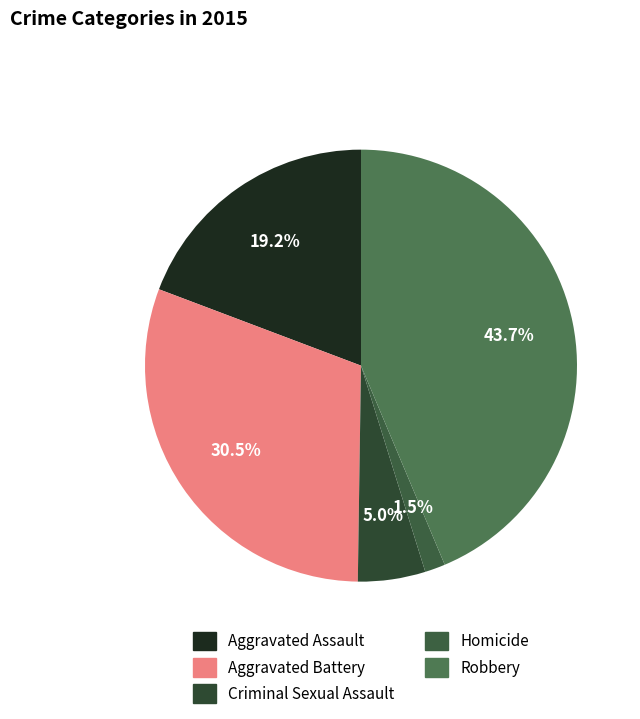

Do Aggravated Battery and Criminal Sexual Assault together represent more than half of the pie?

No